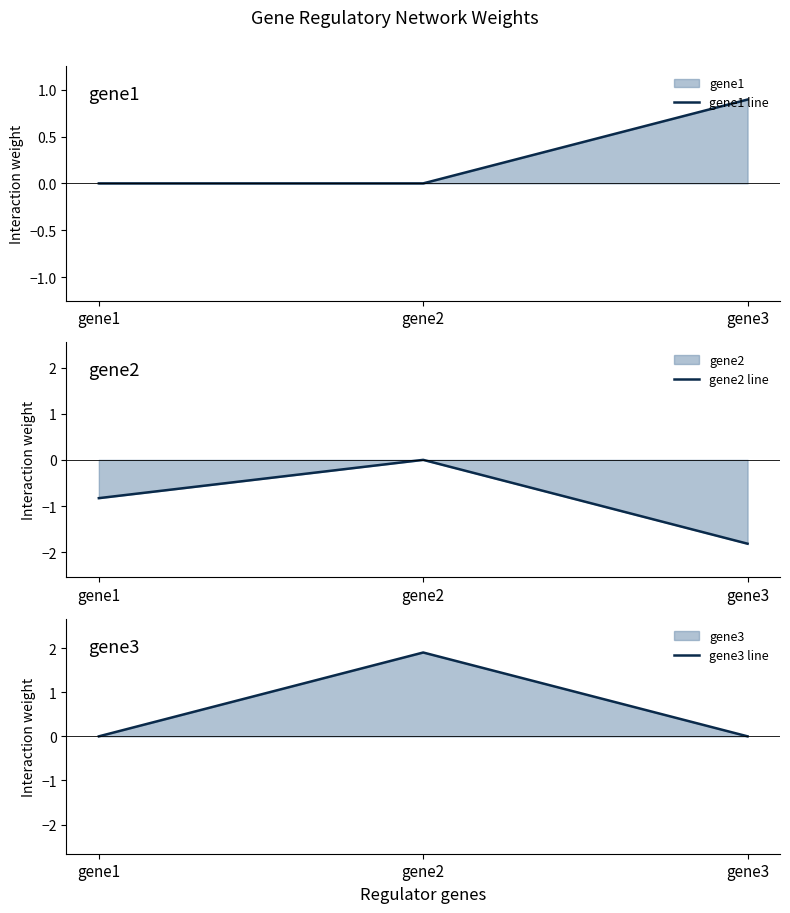

What is the total value across all series at gene1?

-0.8